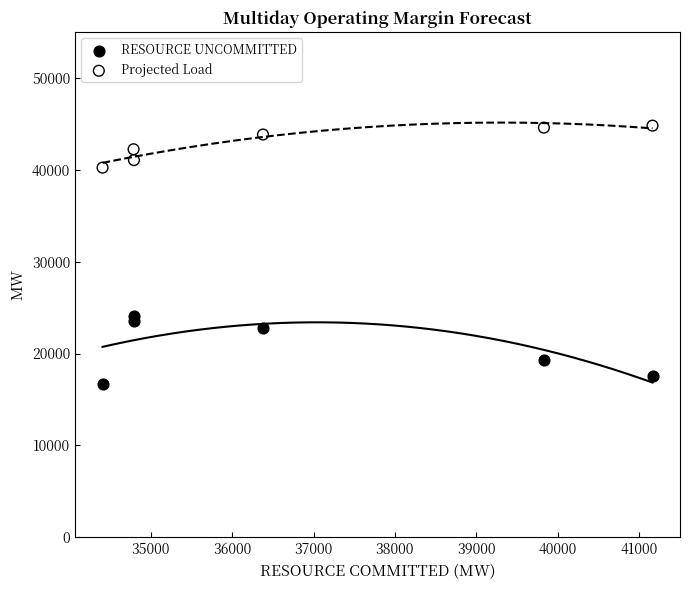

In the RESOURCE UNCOMMITTED series, what Y value is closest to 20421?

19337.8